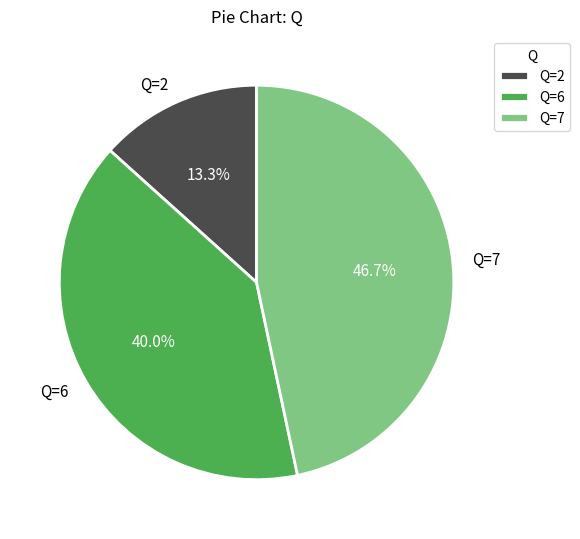

Rank the categories by value from lowest to highest.

Q=2, Q=6, Q=7